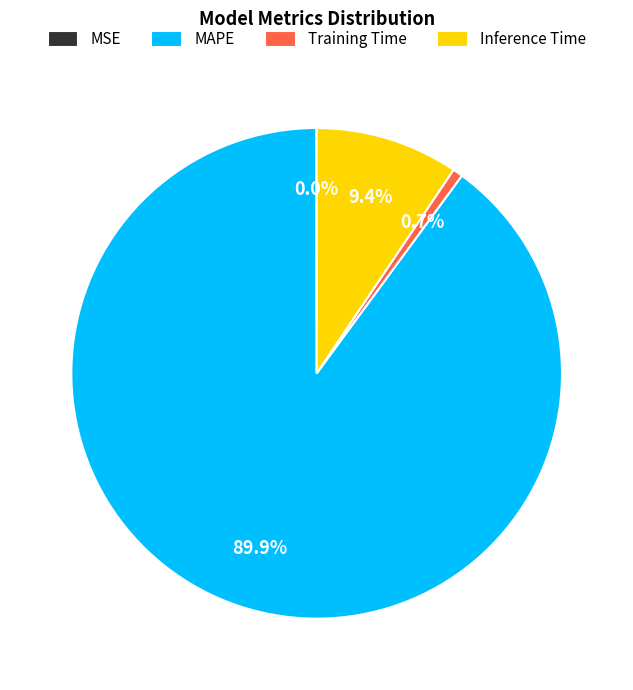

Do MAPE and Training Time together represent more than half of the pie?

Yes